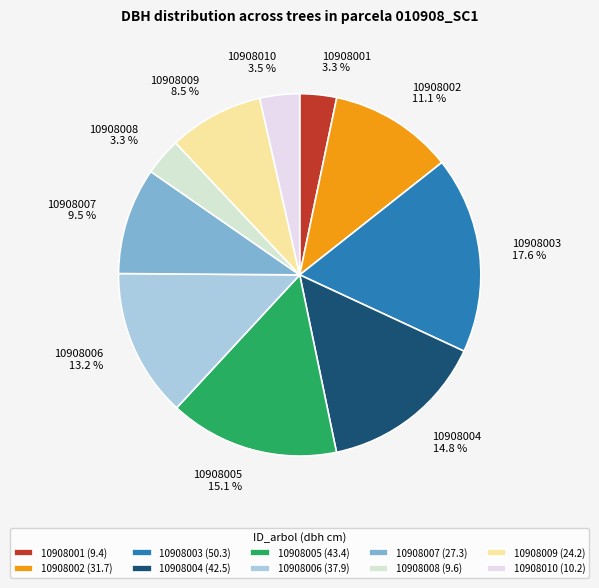

Does any single category account for the majority?

No